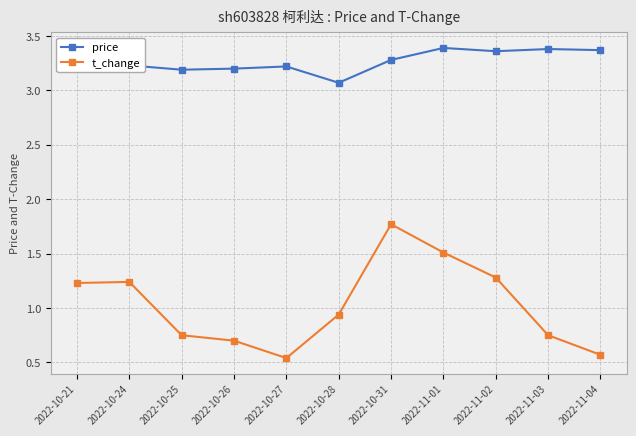

Does the chart display data point markers on the line(s)?

Yes